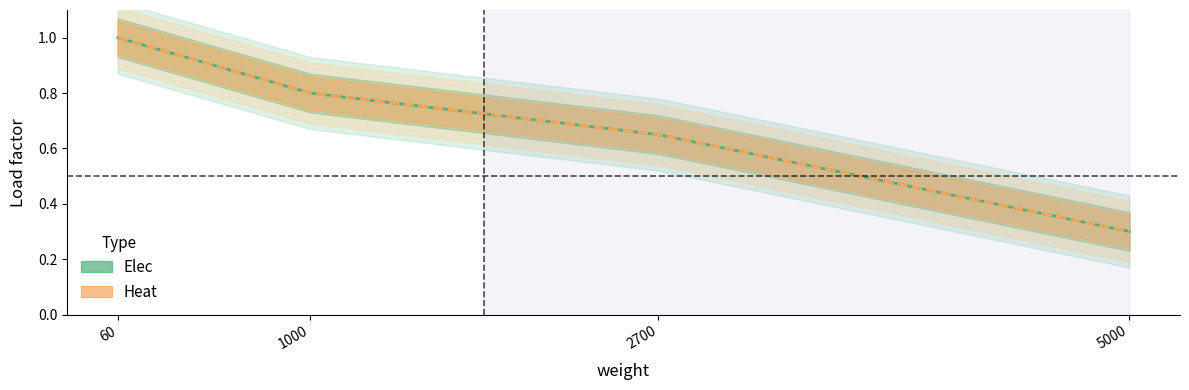

Reading left to right, transcribe all the data shown in this chart.

Elec: 1.0	0.8	0.7	0.3
Heat: 1.0	0.8	0.7	0.3